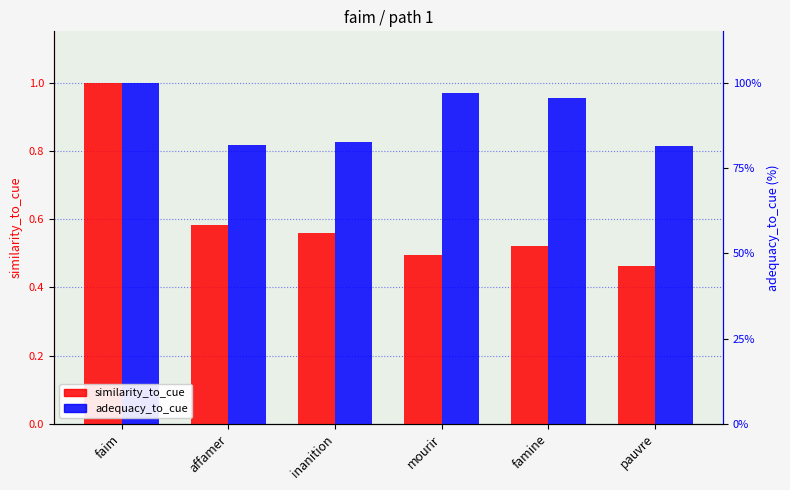

How many data points does each series have?

6